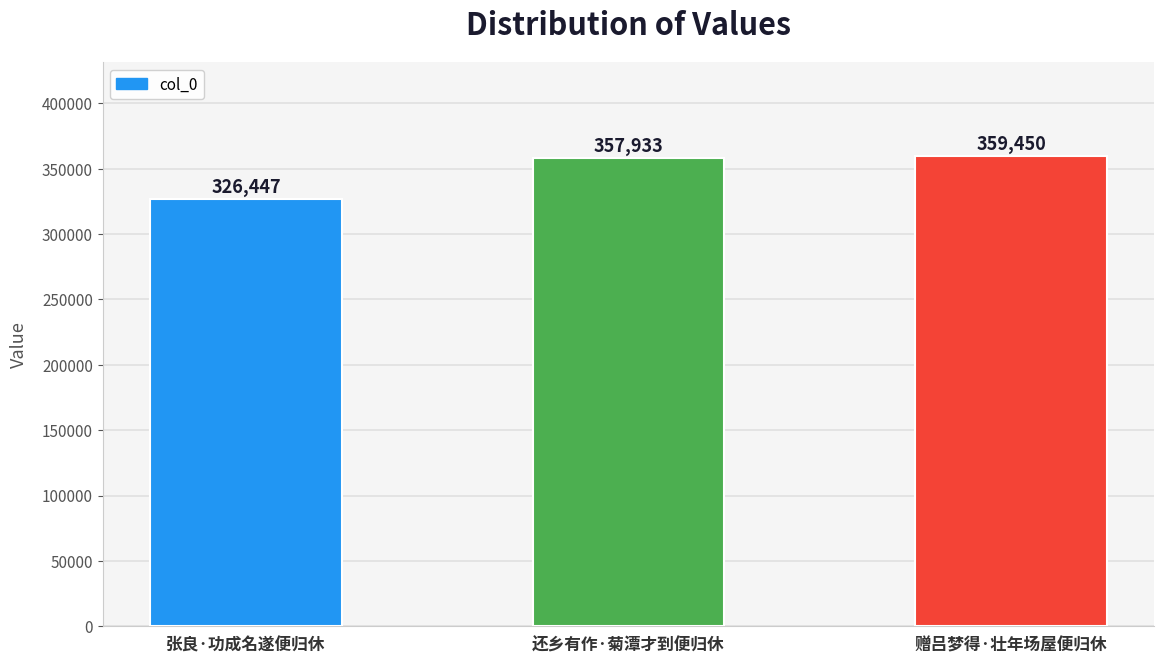

Are the bars horizontal?

No